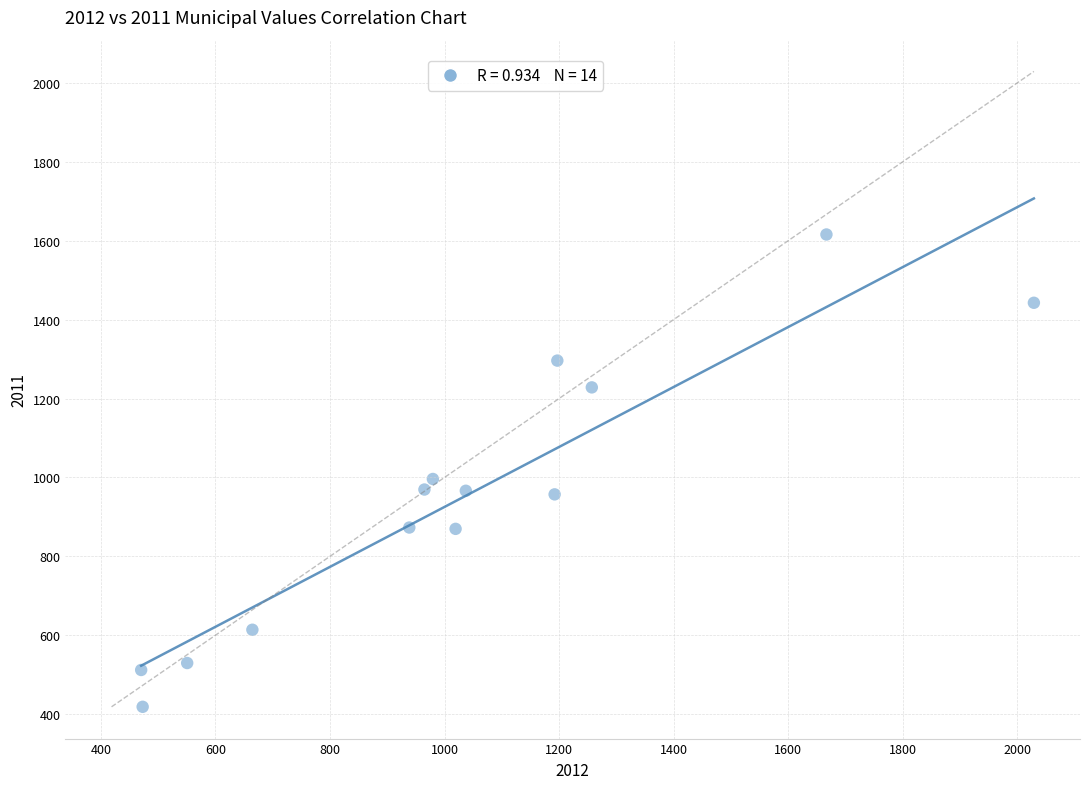

What Y value in the scatter plot is closest to 1017?

996.1